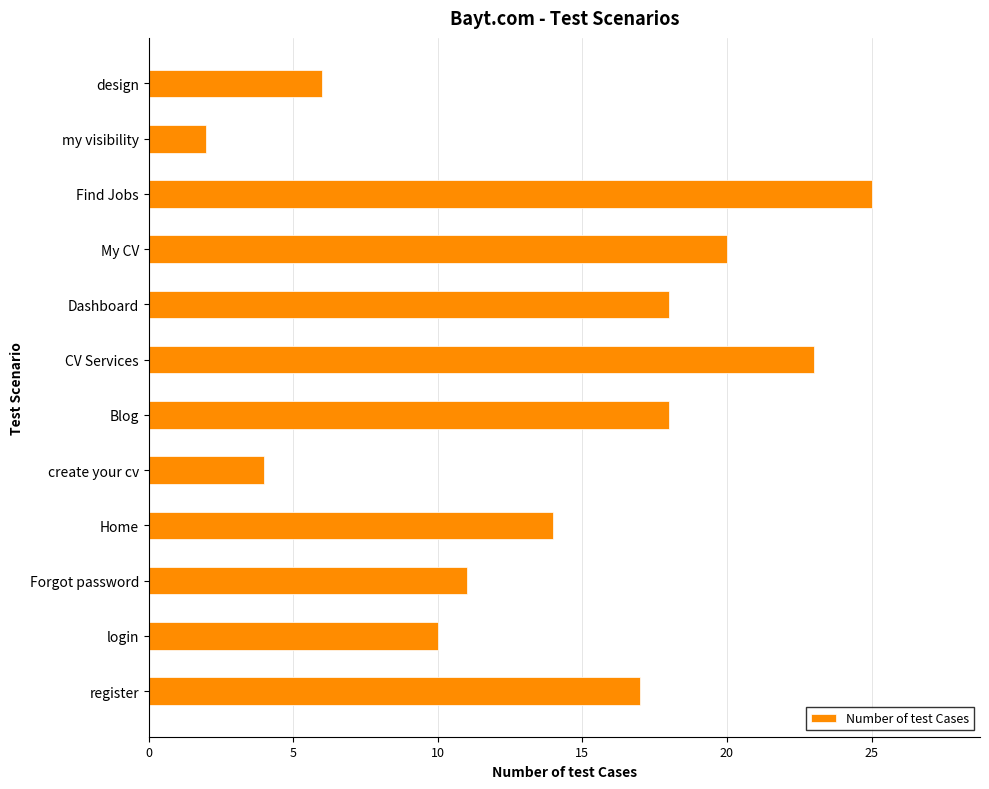

True or false: the data shows 36 at Find Jobs.

False